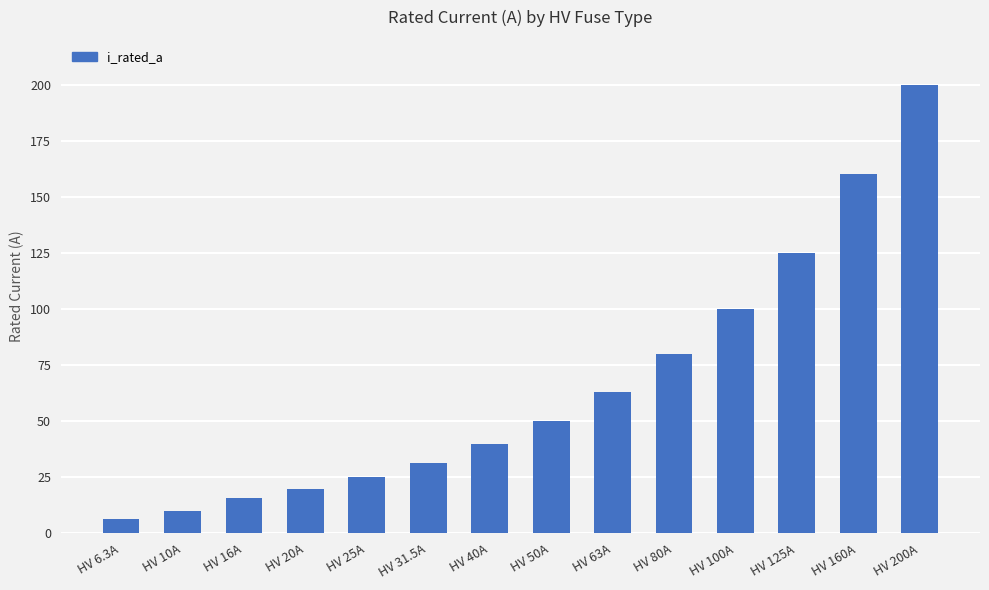

What is the smallest value displayed?

6.3